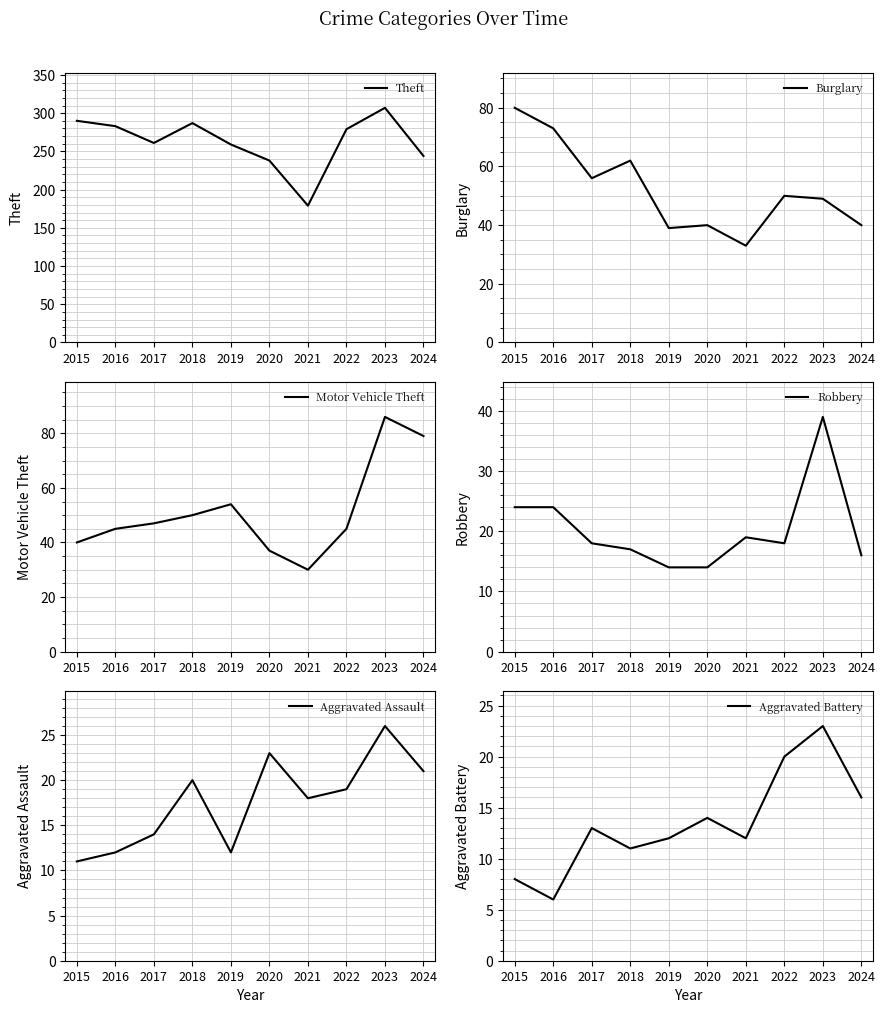

What is the difference between the Theft values at 2016 and 2020?

45